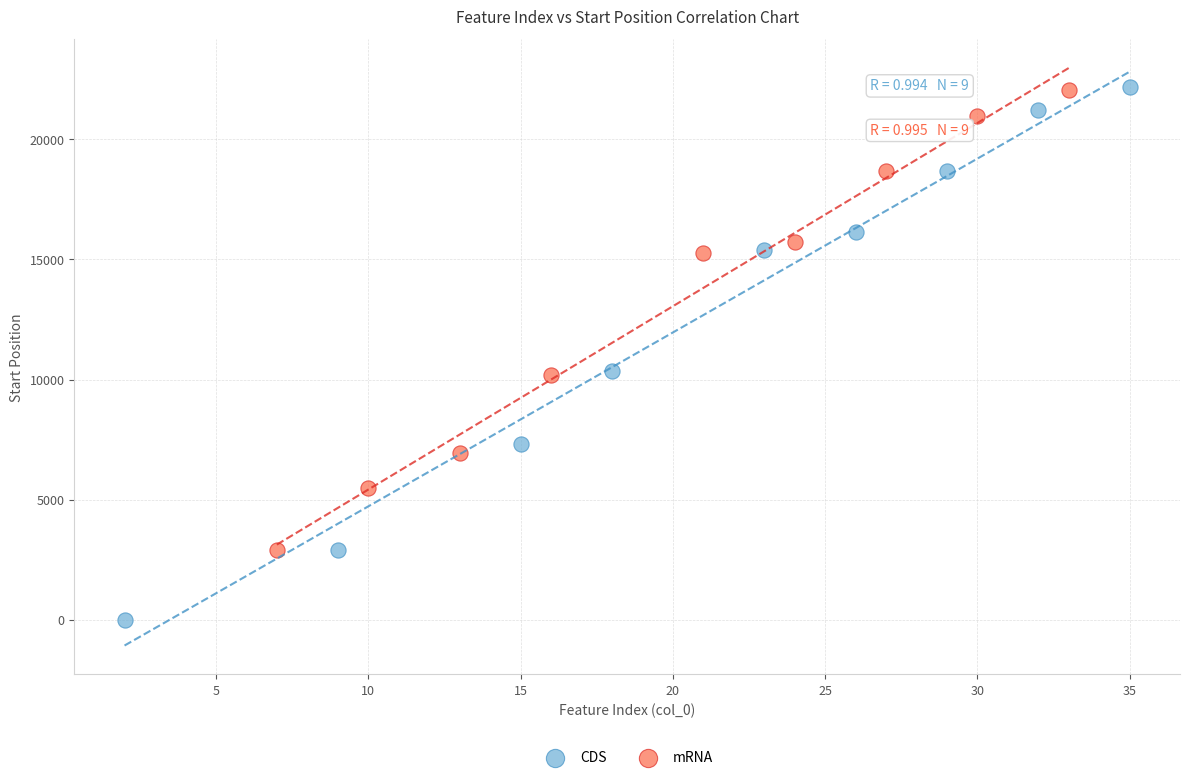

Which series reaches the minimum Y coordinate?

CDS